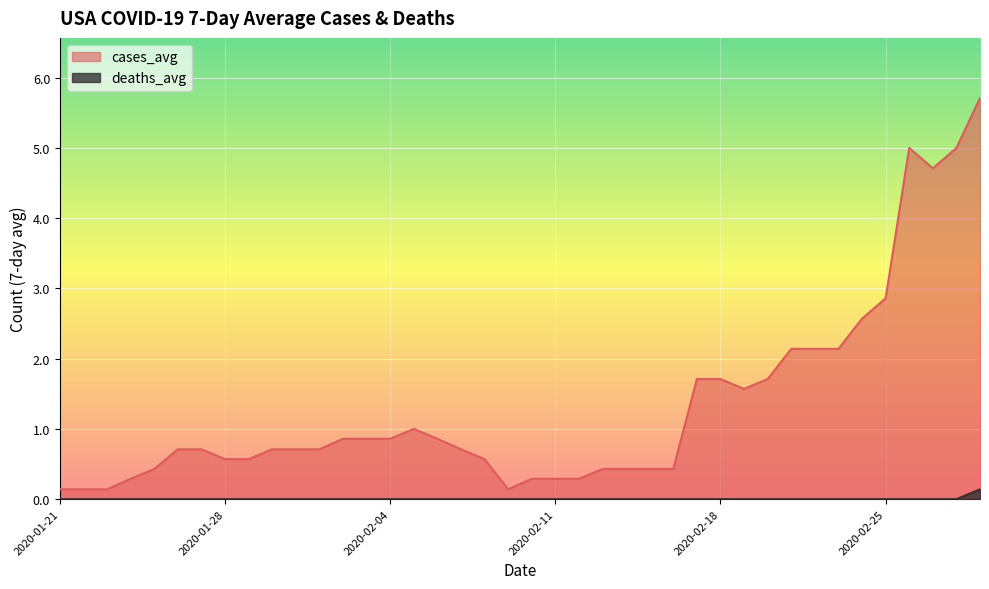

What position from the right is 2020-01-26?

35